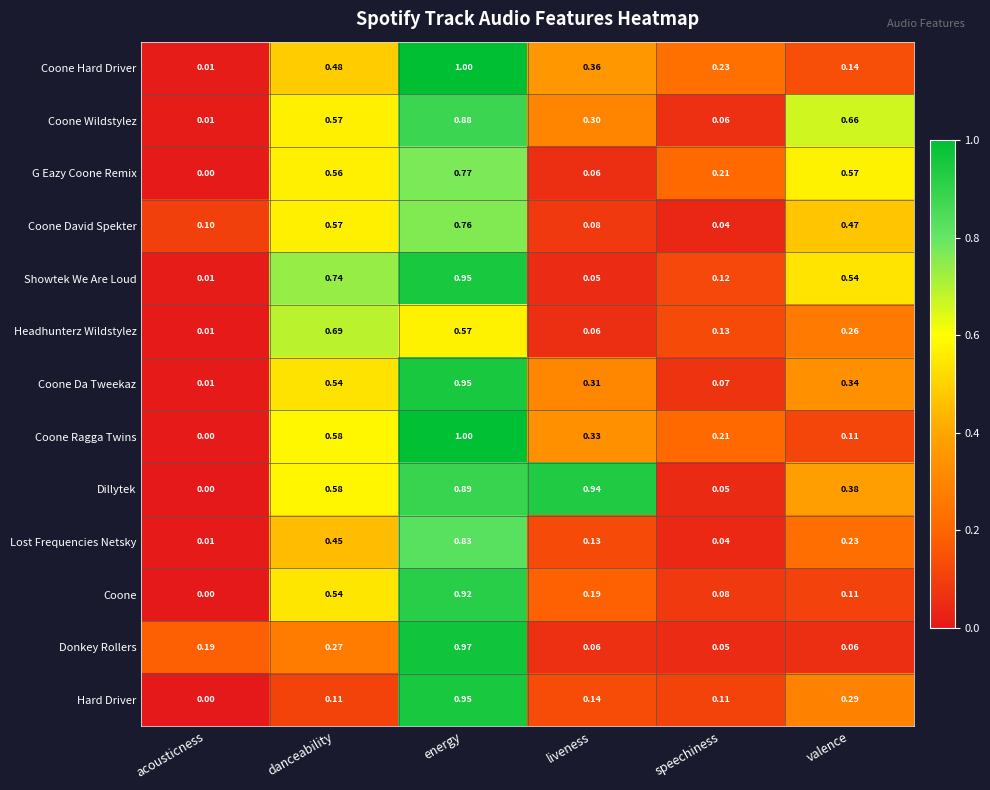

Which series has the widest spread of values?

Coone Ragga Twins